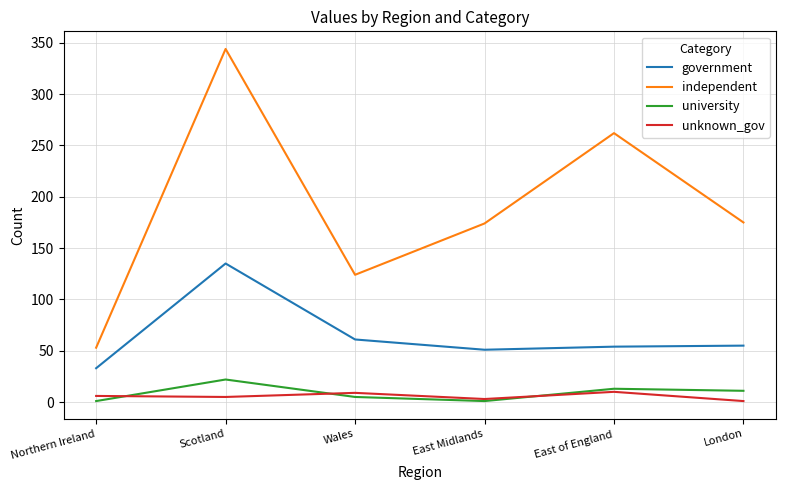

The value of independent at East of England is 179. True or false?

False